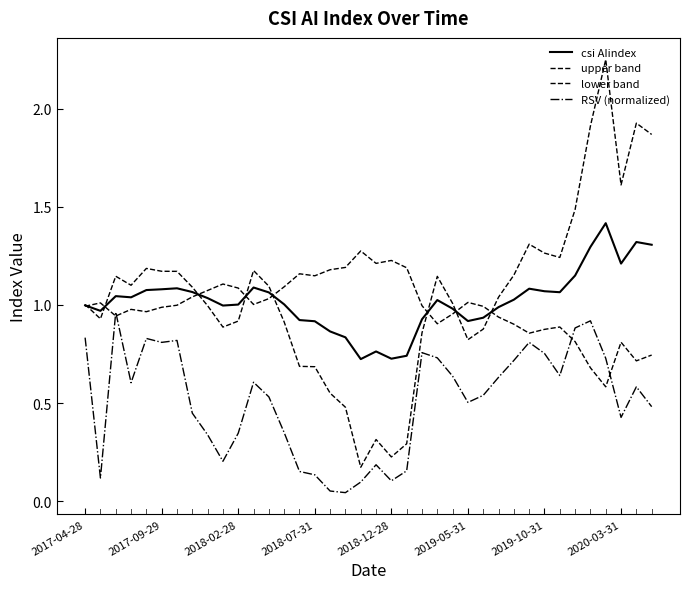

Where is upper band nearest to the value 1?

2017-04-28